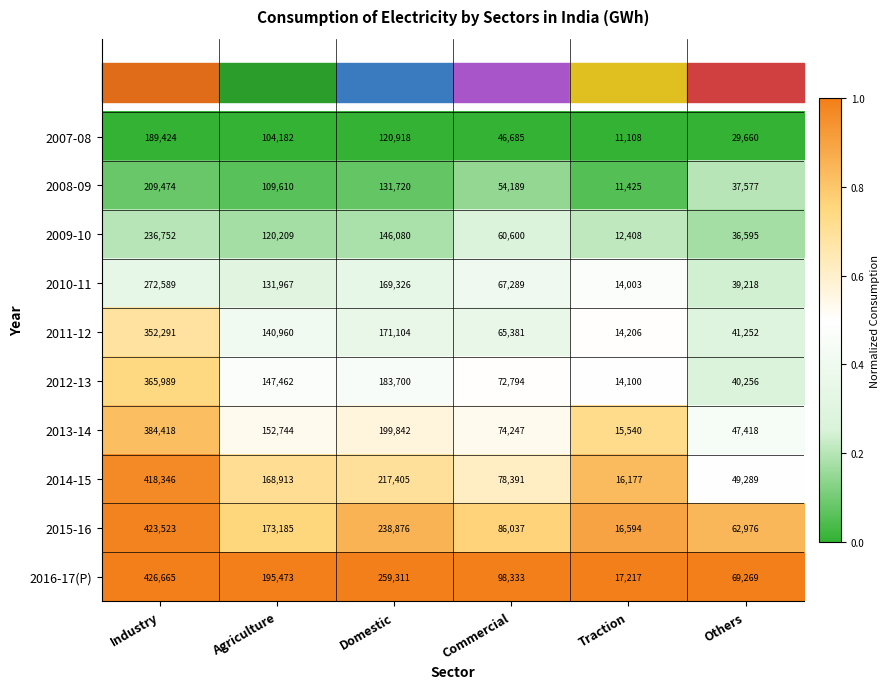

Which series has the widest spread of values?

2016-17(P)